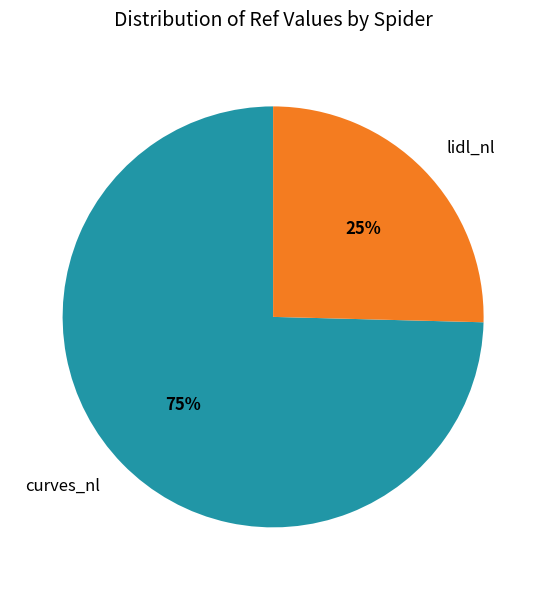

Is it true that curves_nl is 75% of the pie?

True